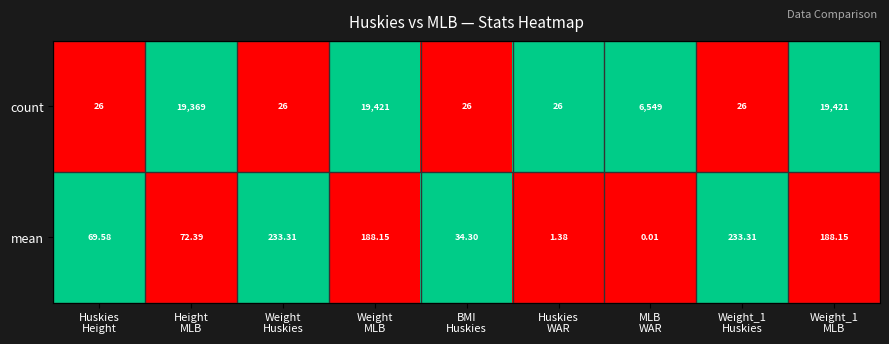

Which series has the largest total across all categories?

count